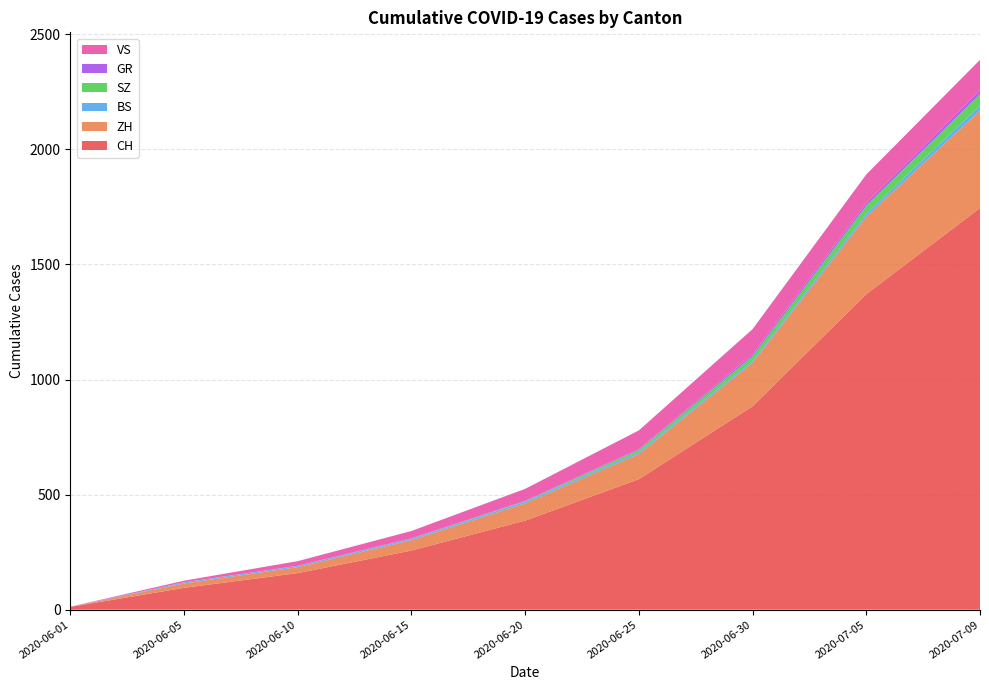

Reading right to left, what are all the values shown in this chart?

CH: 1745	1371	884	567	387	257	159	95	12
ZH: 424	337	189	110	75	45	26	19	0
BS: 21	12	7	7	7	5	5	4	0
SZ: 49	35	21	10	2	1	0	0	0
GR: 18	12	9	3	2	2	1	1	0
VS: 132	124	109	82	52	32	20	7	1